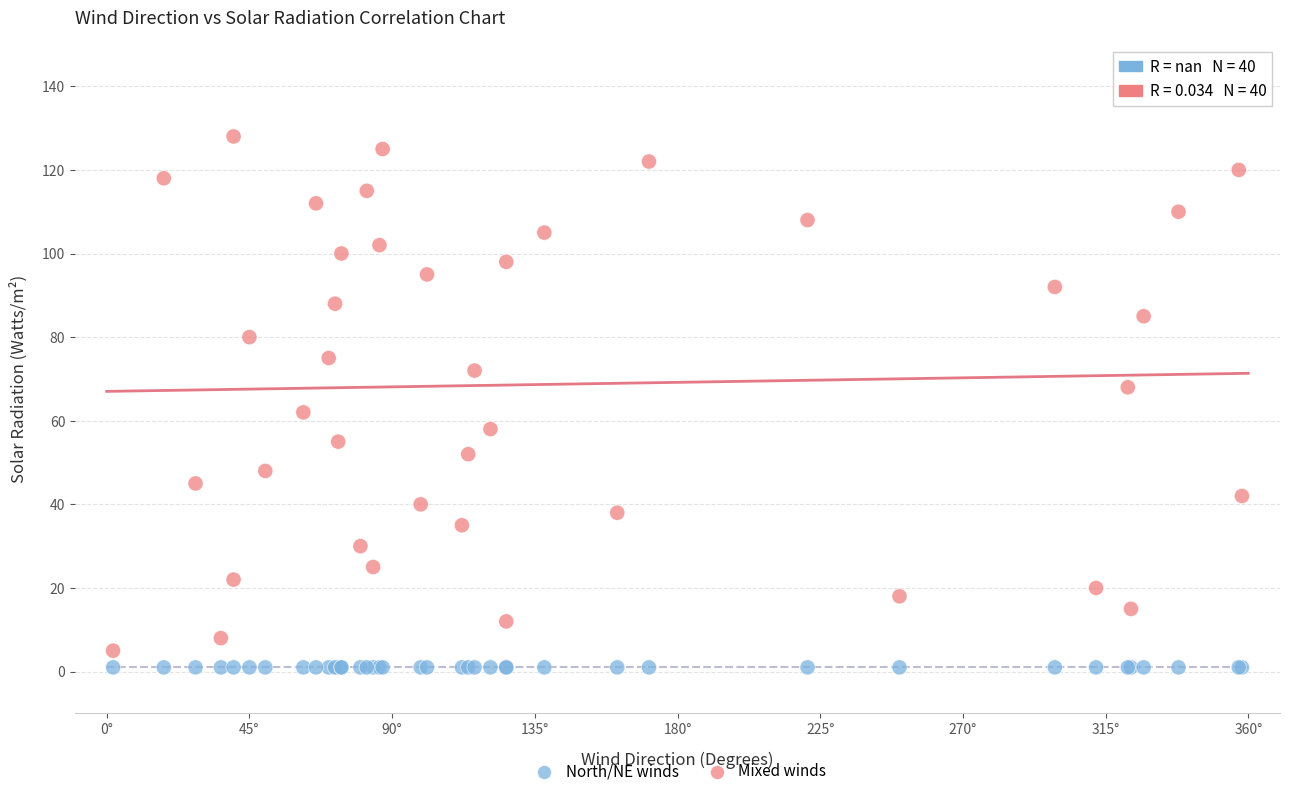

Which series contains the lowest Y value?

North/NE winds